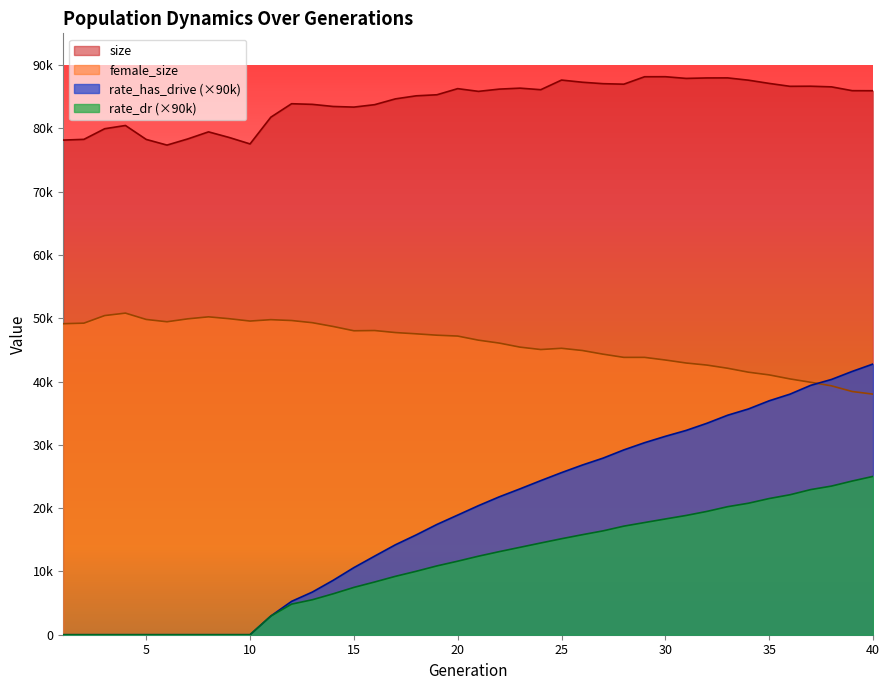

The value of rate_dr at 1 is 0.0. True or false?

True